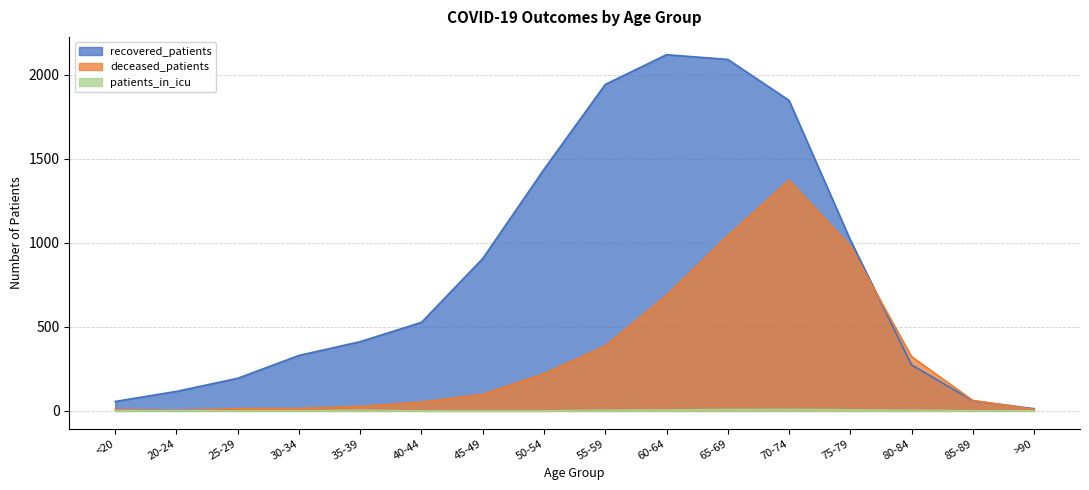

True or false: patients_in_icu has more than 2 interior local peaks.

True